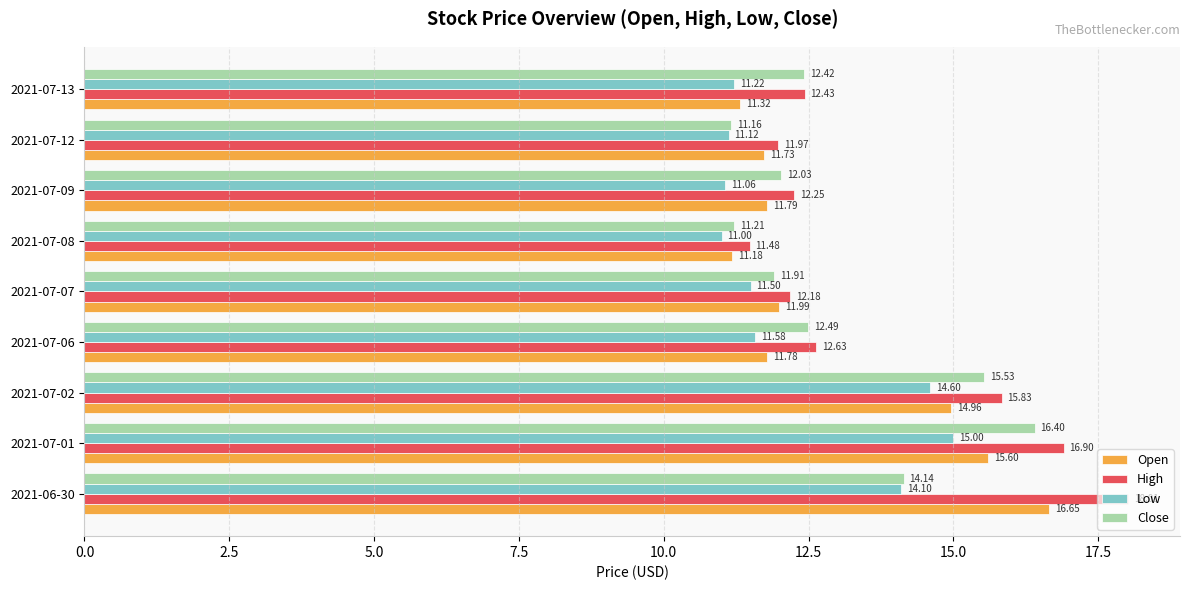

What is the difference between the second highest and second lowest values in the Open series?

4.3